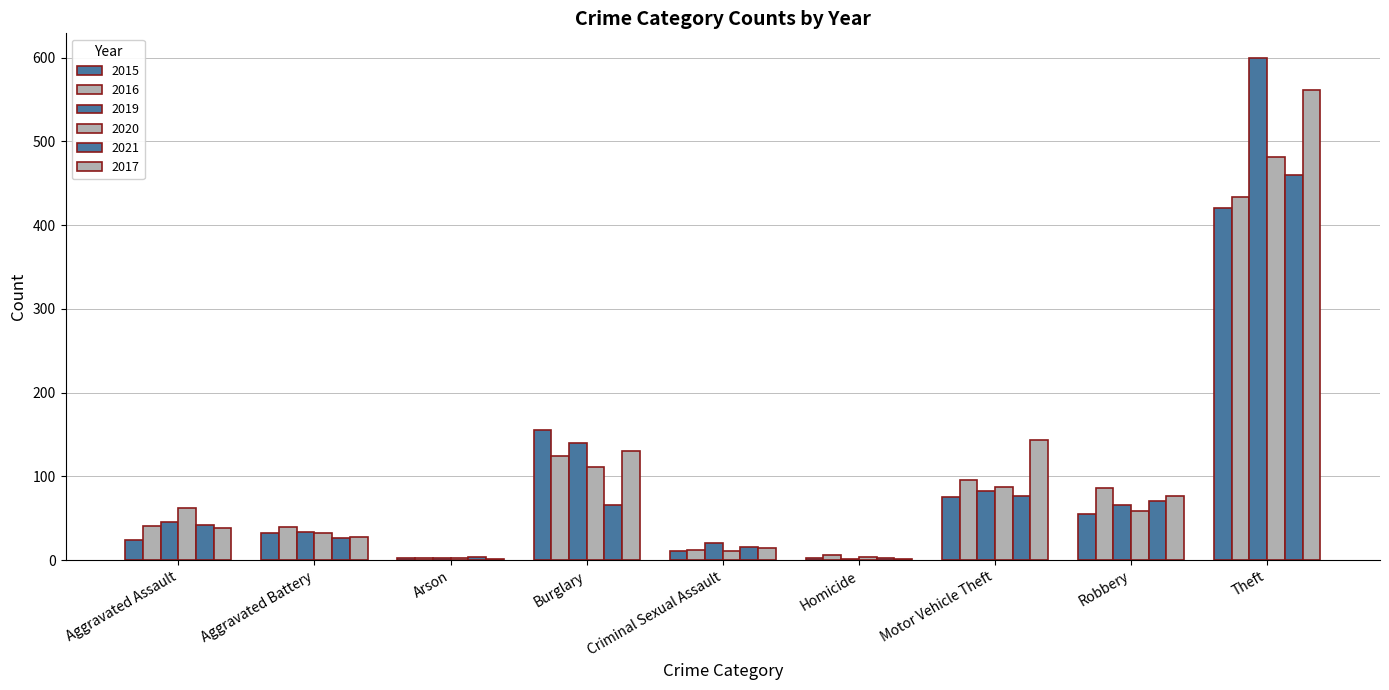

What is the difference between the second highest and minimum values in the 2016 series?

121